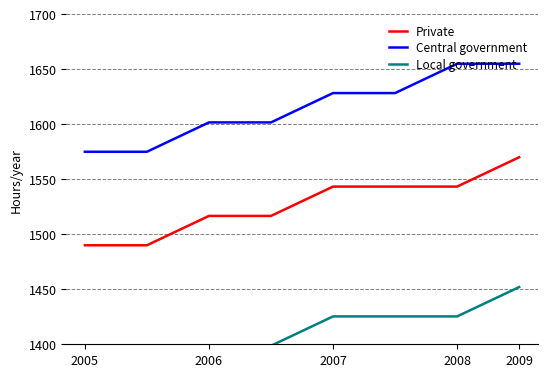

True or false: Private and Central government cross at least once.

False